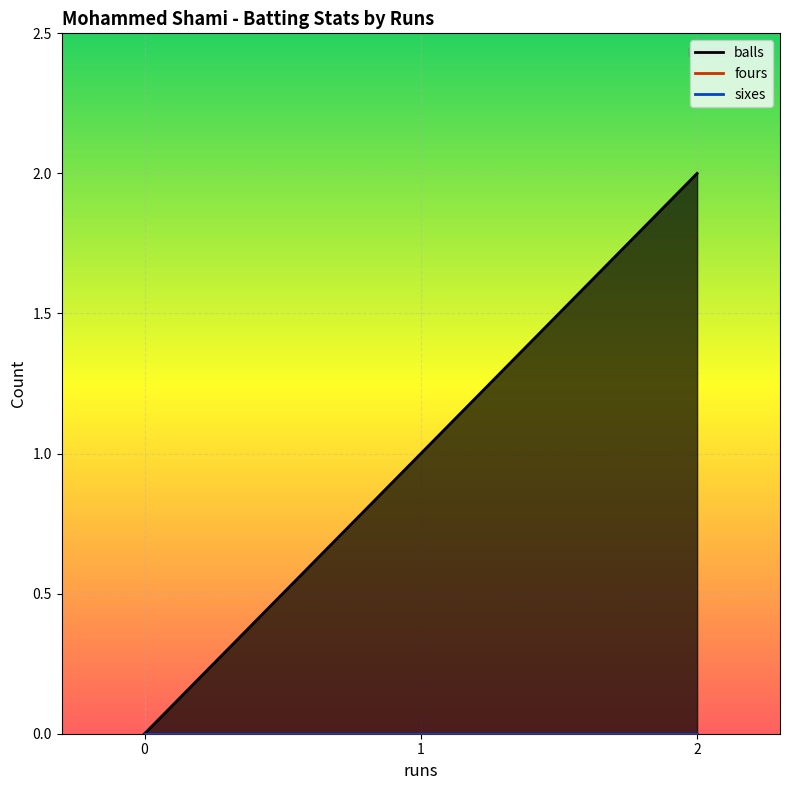

Which has a higher value, 2 or 0?

2